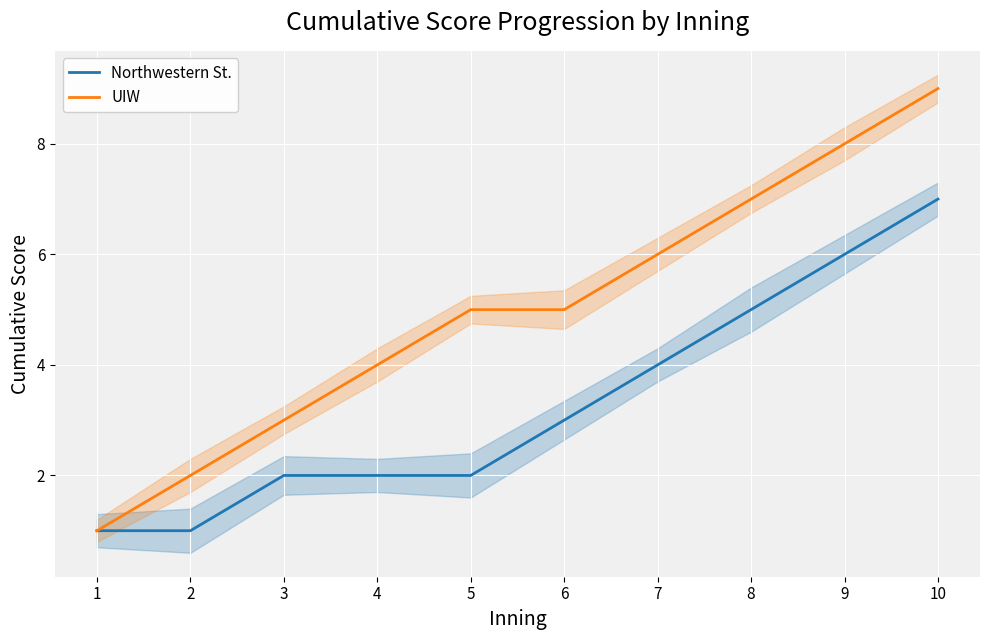

Is it true that UIW equals 2 at 6?

False